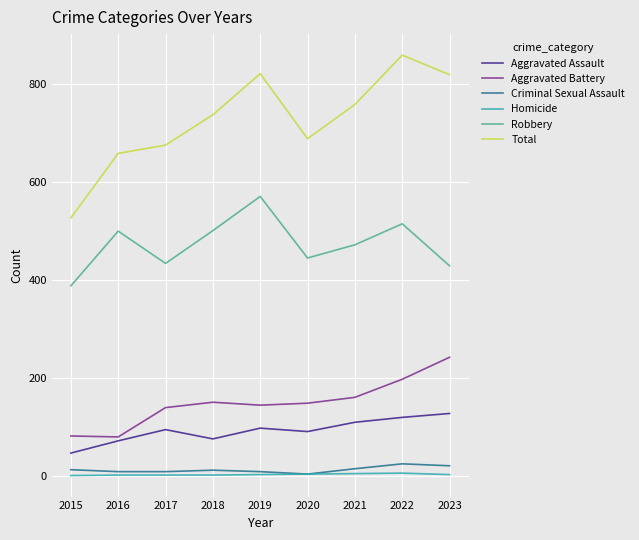

Where is the first local minimum for Total?

2020